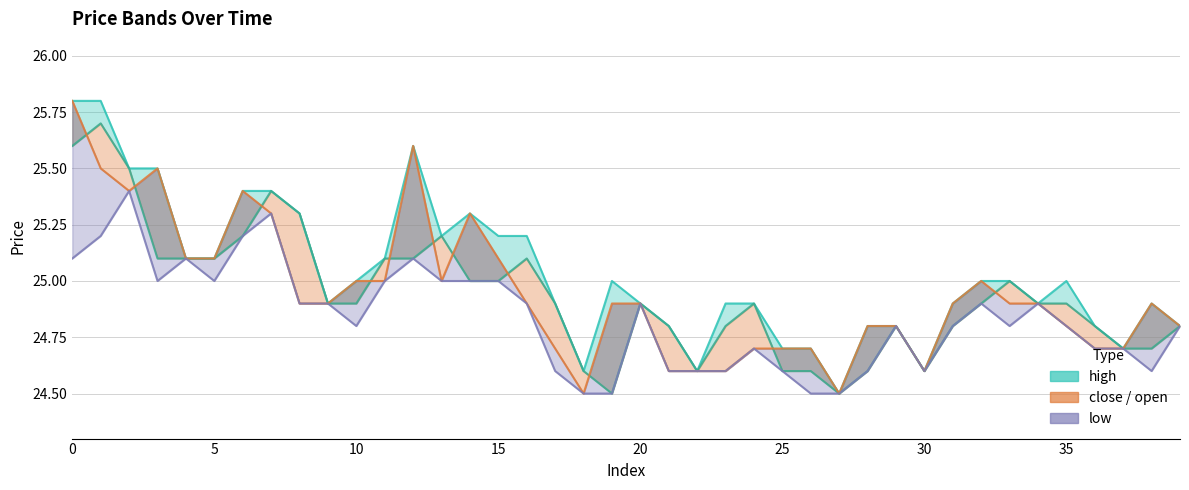

What is the greatest value displayed?

25.8